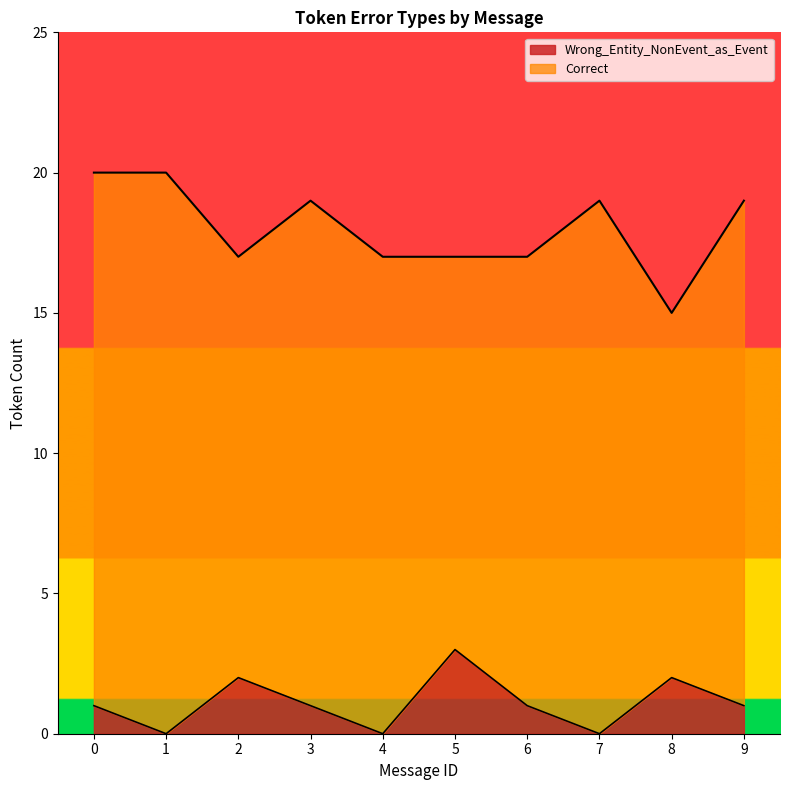

What are all the series names shown in the legend?

Wrong_Entity_NonEvent_as_Event, Correct